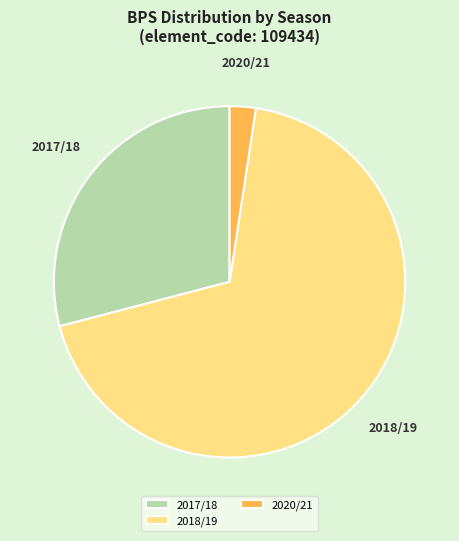

Combined, do 2018/19 and 2017/18 account for over 50%?

Yes